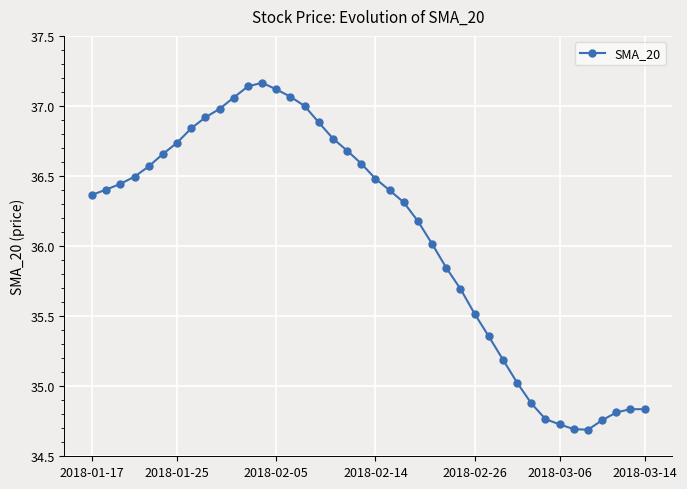

What is the value of the 17th point from the left?

36.9